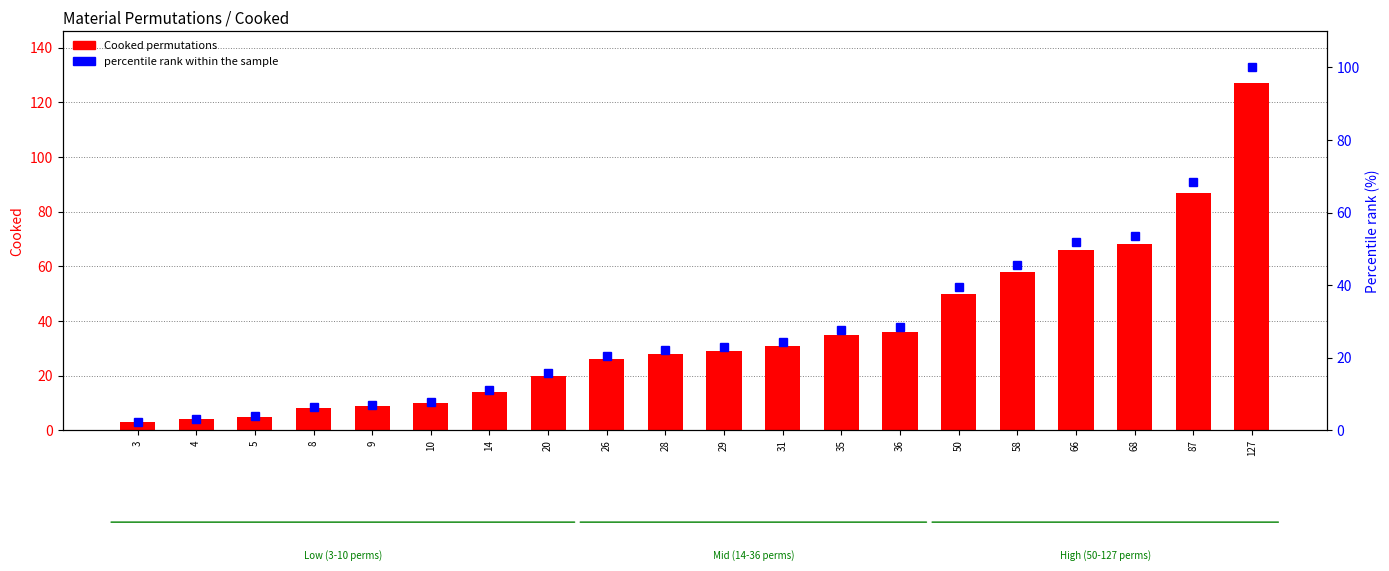

Which series has the widest spread of values?

Cooked permutations